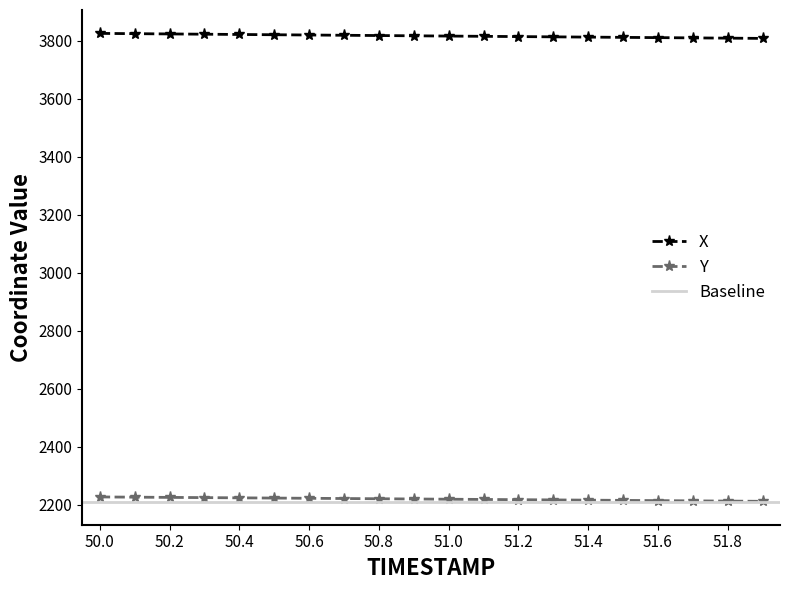

True or false: X and Y cross at least once.

False